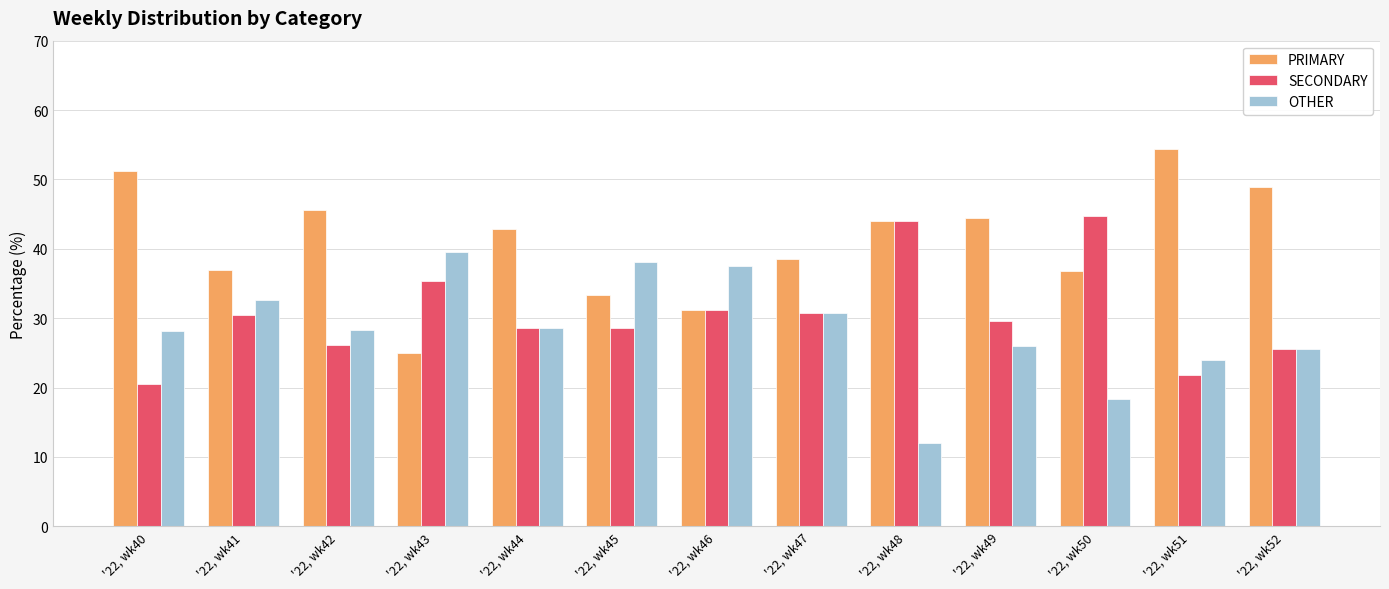

What is the value of the PRIMARY bar at the 2nd from the left?

37.0